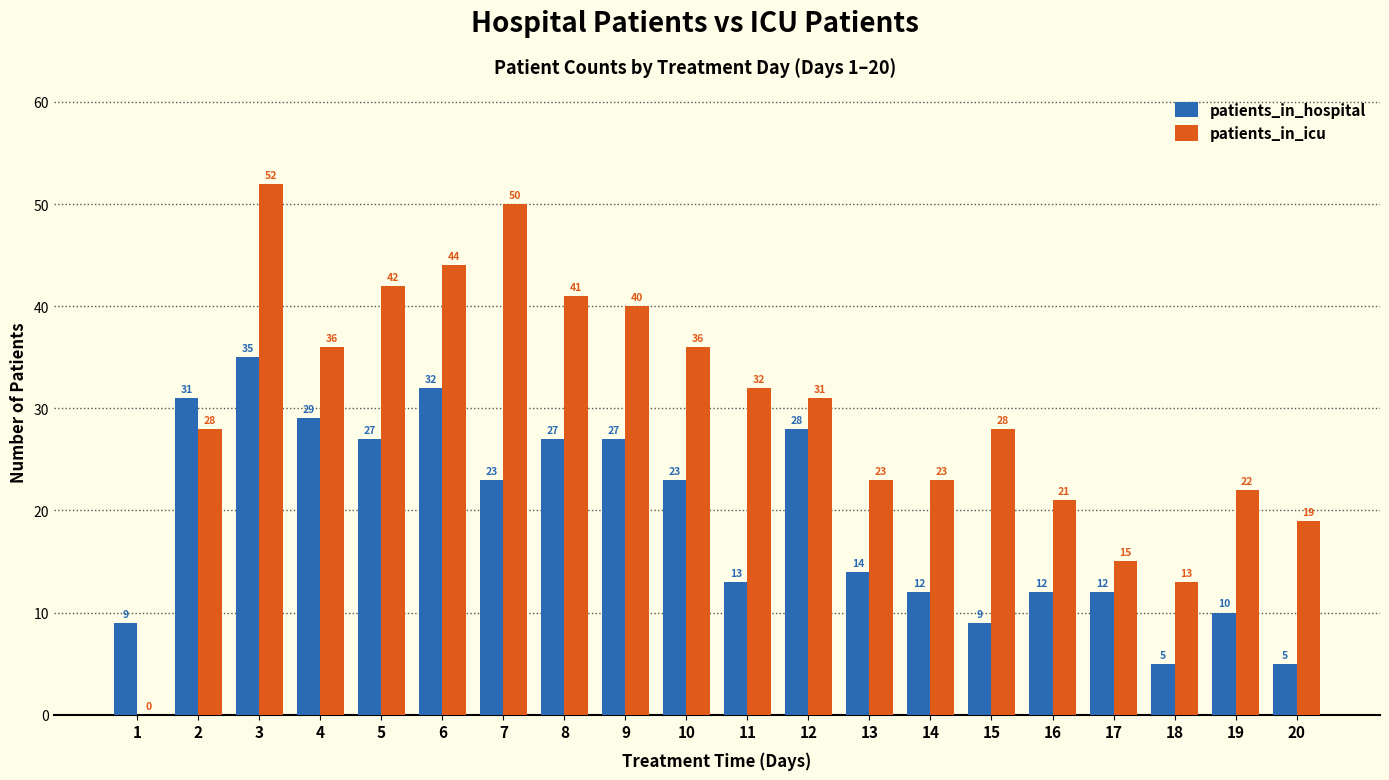

Which series has the largest total across all categories?

patients_in_icu